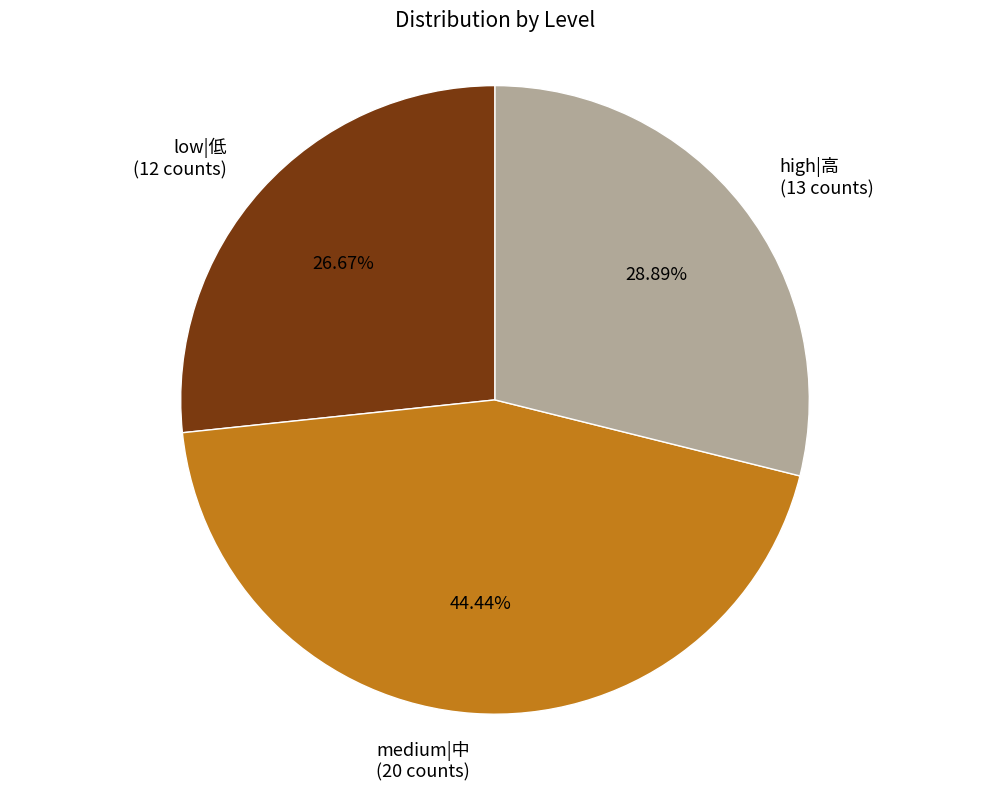

Approximately how many times larger is the value at high|高 (13 counts) compared to low|低 (12 counts)?

1.1